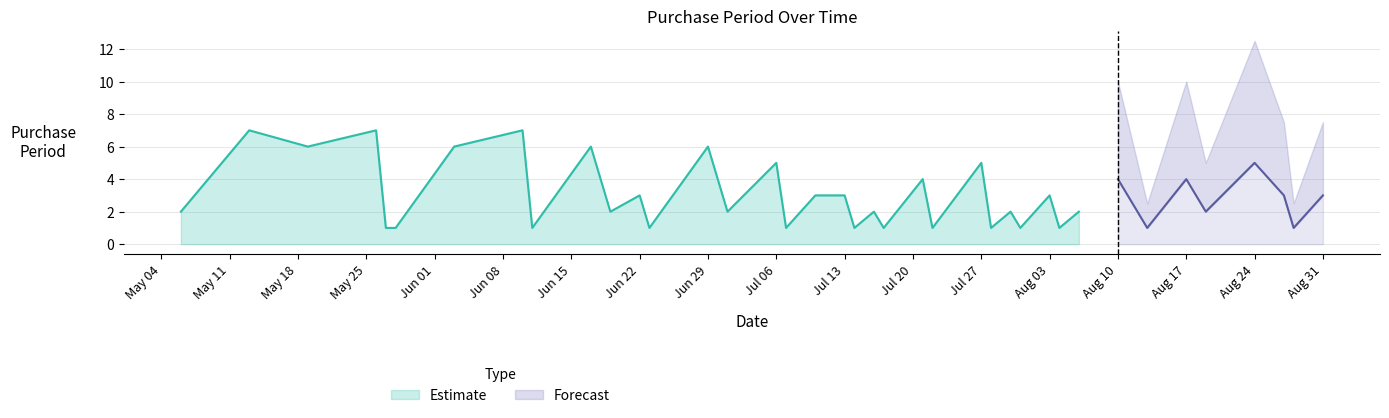

Approximately how many times larger is the value at 2015-08-28 compared to 2015-07-28?

1.0